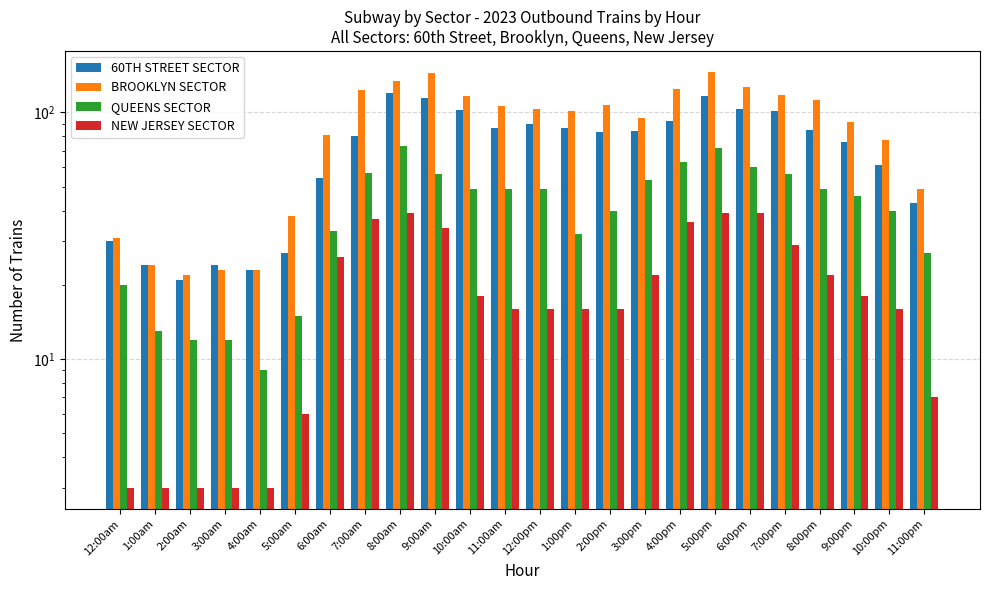

At how many categories does at least one series exceed 29?

20